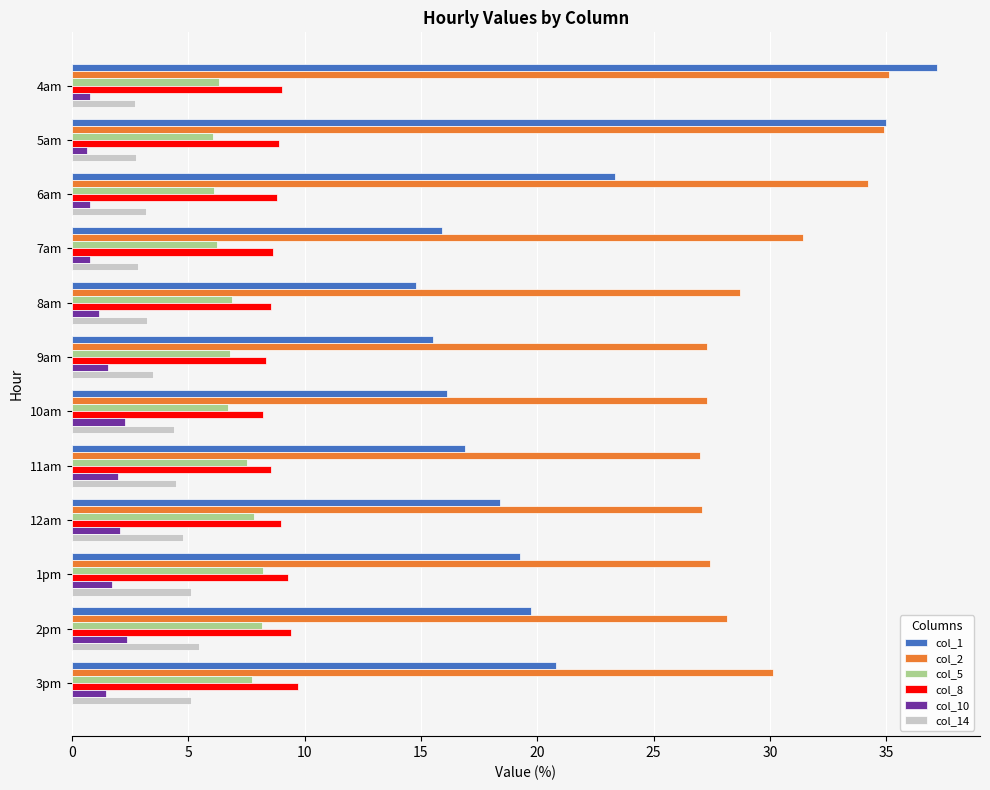

Which series has the widest spread of values?

col_1